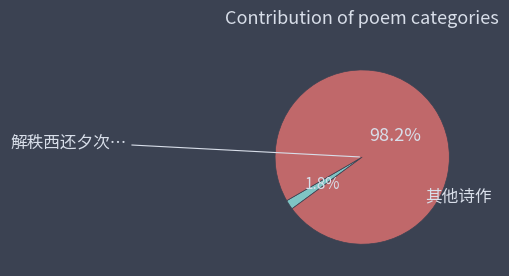

Is there any slice that represents more than half of the pie?

Yes